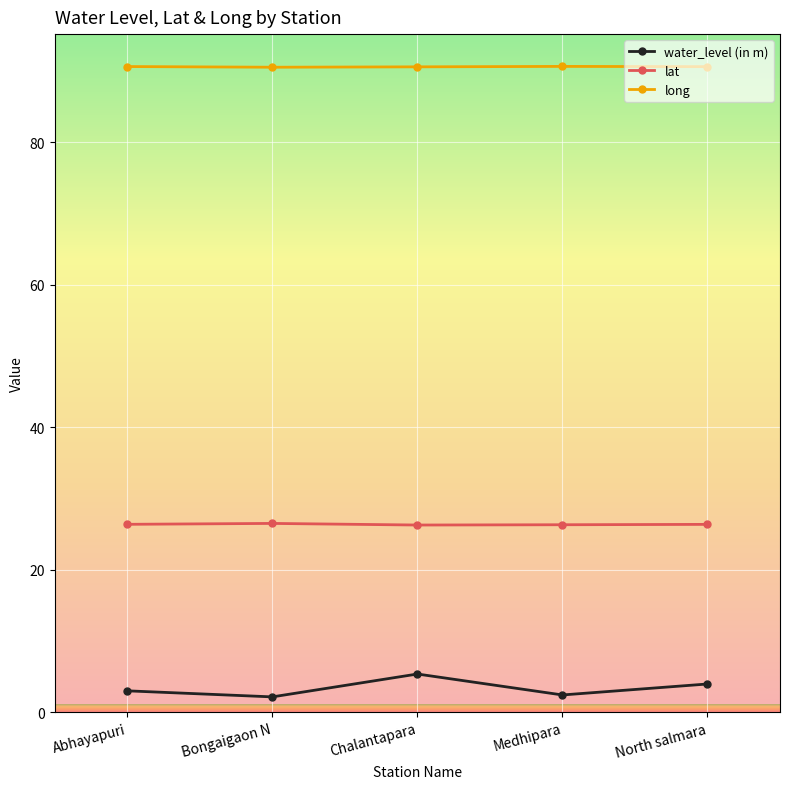

What is the label of the 1st point from the right?

North salmara